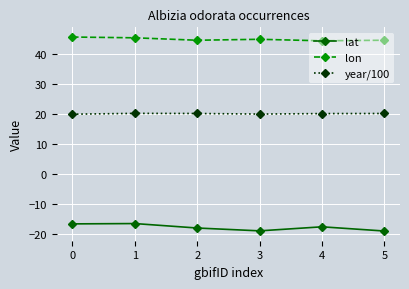

What is the spread (max minus min) of values at 1?

61.7